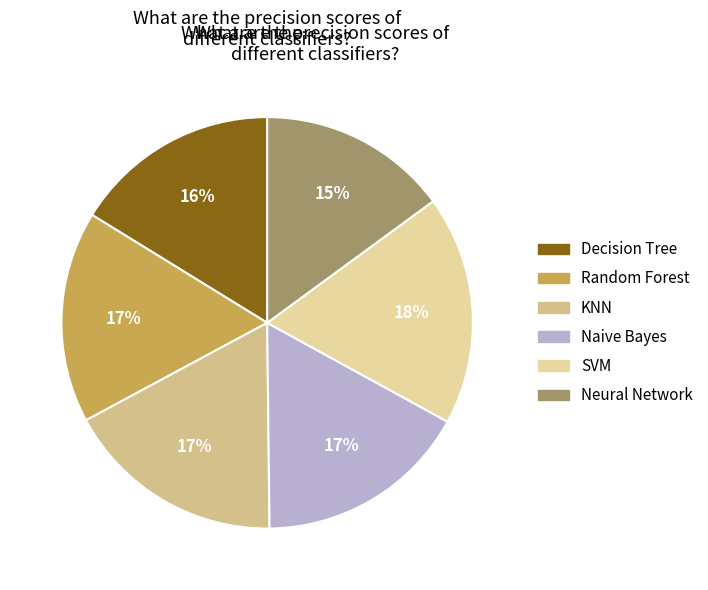

True or false: Random Forest accounts for 26% of the total.

False